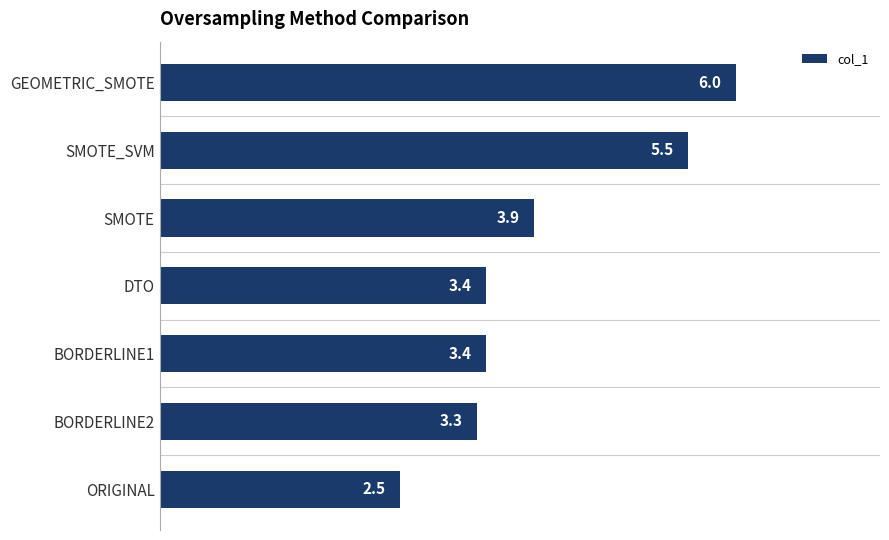

Approximately how many times larger is the value at BORDERLINE1 compared to SMOTE?

0.9